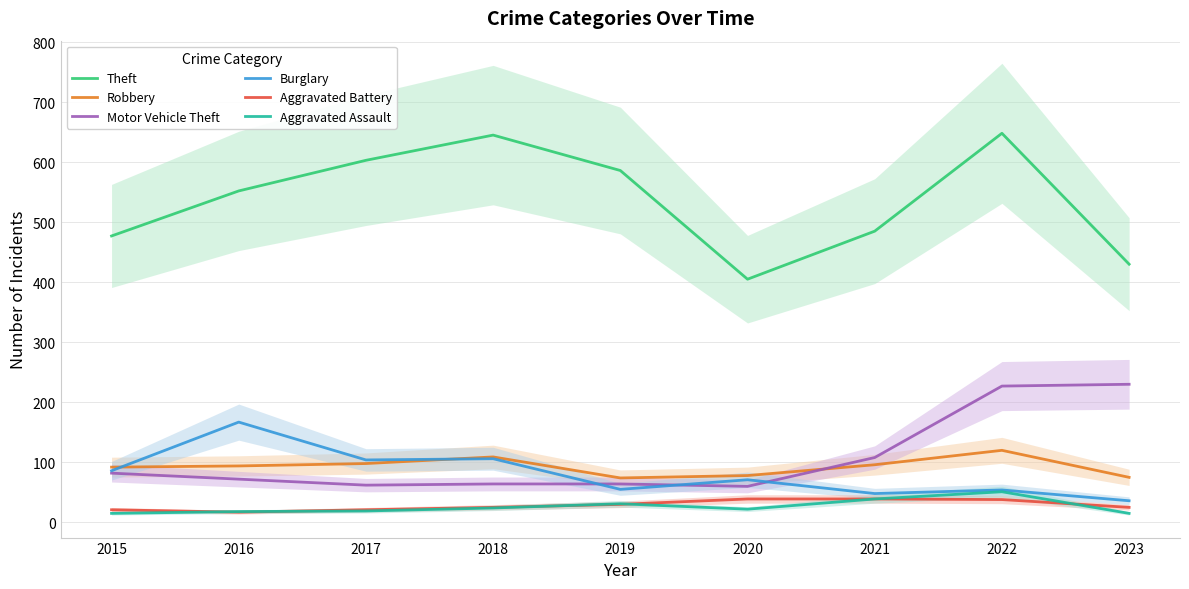

What is the value of the Burglary point at the 8th from the left?

54